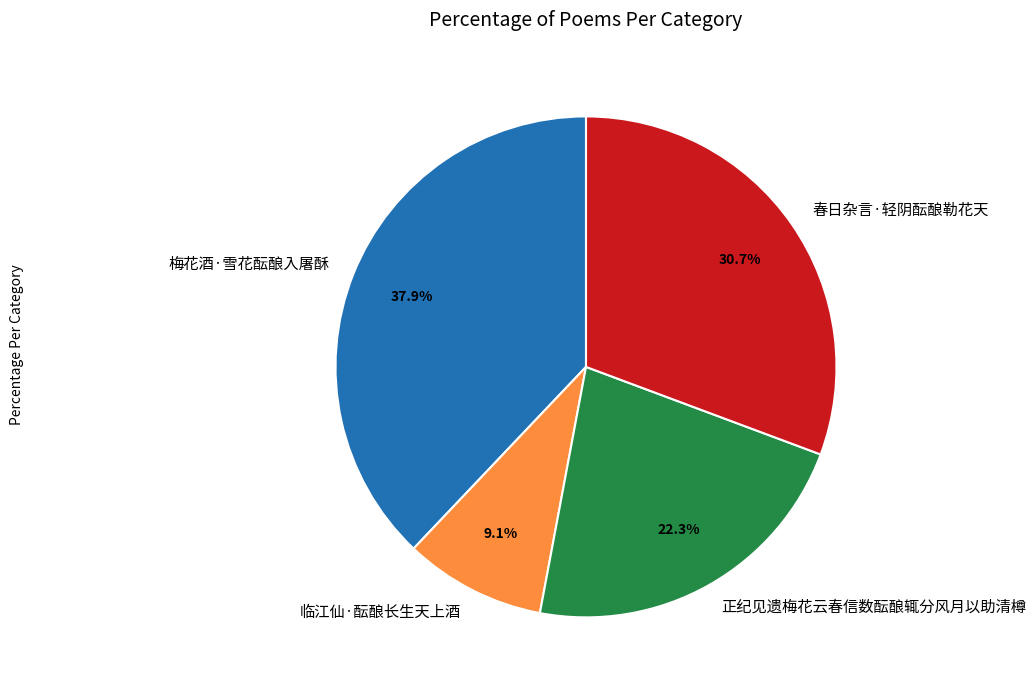

How much of the chart is everything except 临江仙·酝酿长生天上酒?

90.9%